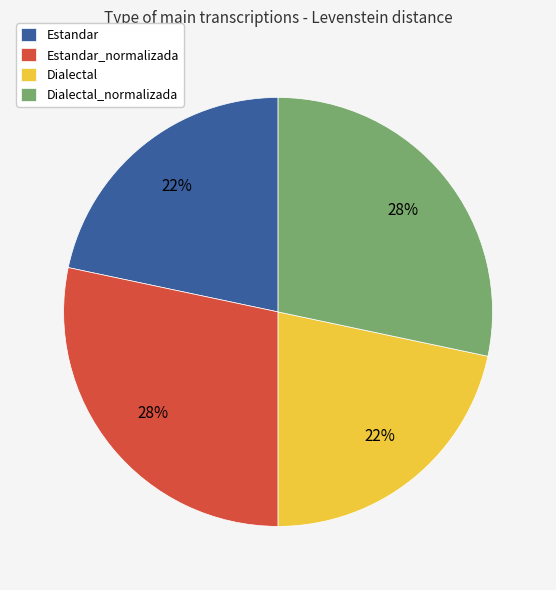

The Estandar_normalizada slice represents 28% of the pie. True or false?

True